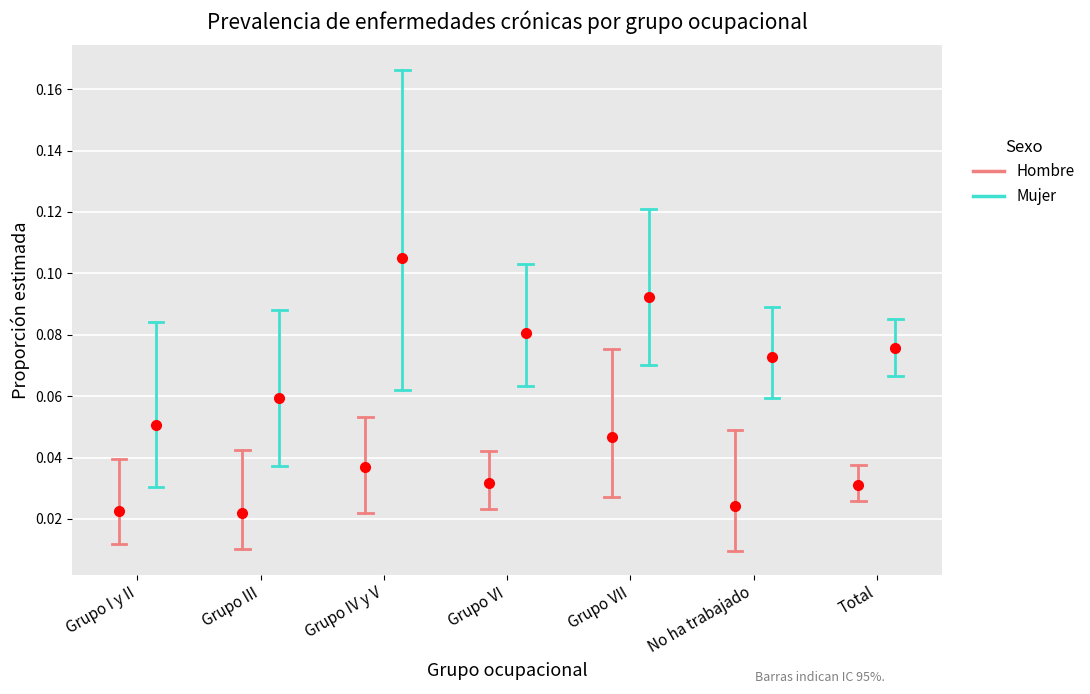

Which series has the largest total across all categories?

Mujer